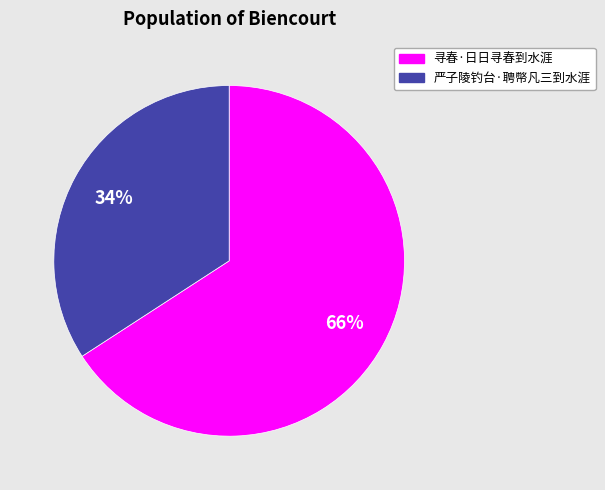

Rank the categories by value from lowest to highest.

严子陵钓台·聘幣凡三到水涯, 寻春·日日寻春到水涯